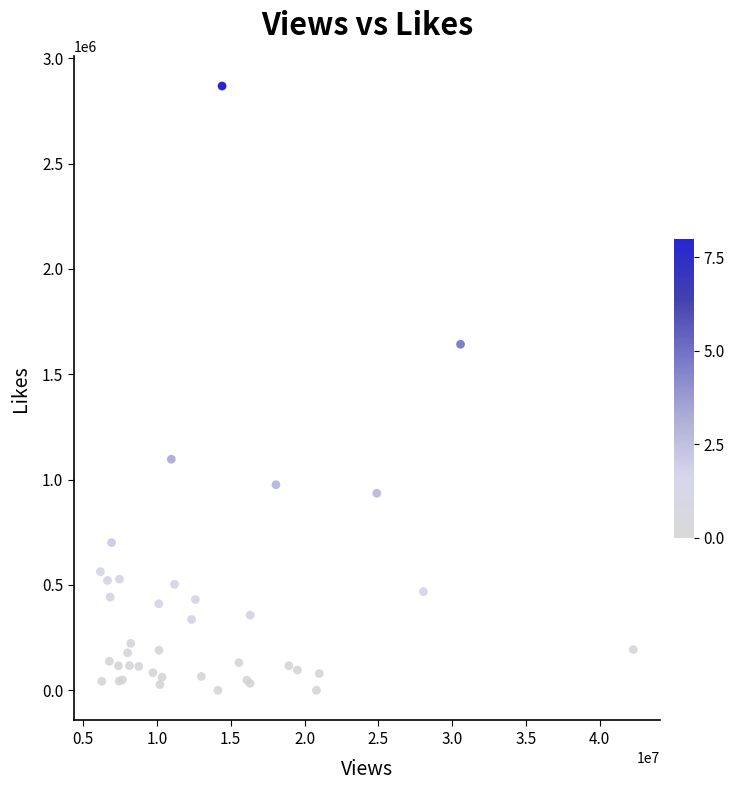

What Y value in the scatter plot is closest to 1433881?

1642214